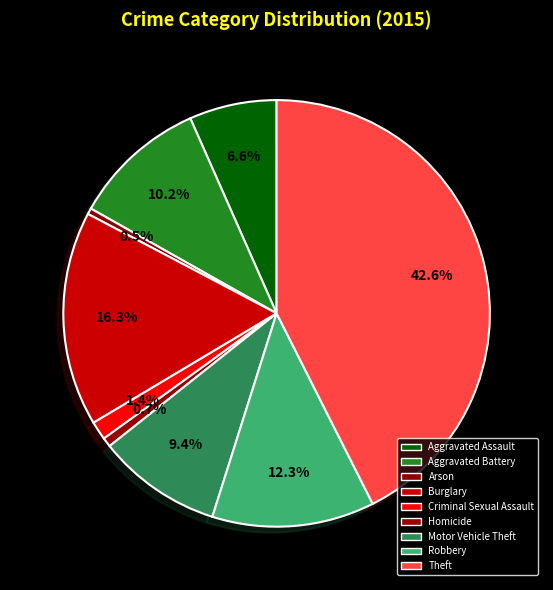

Does any single category account for the majority?

No